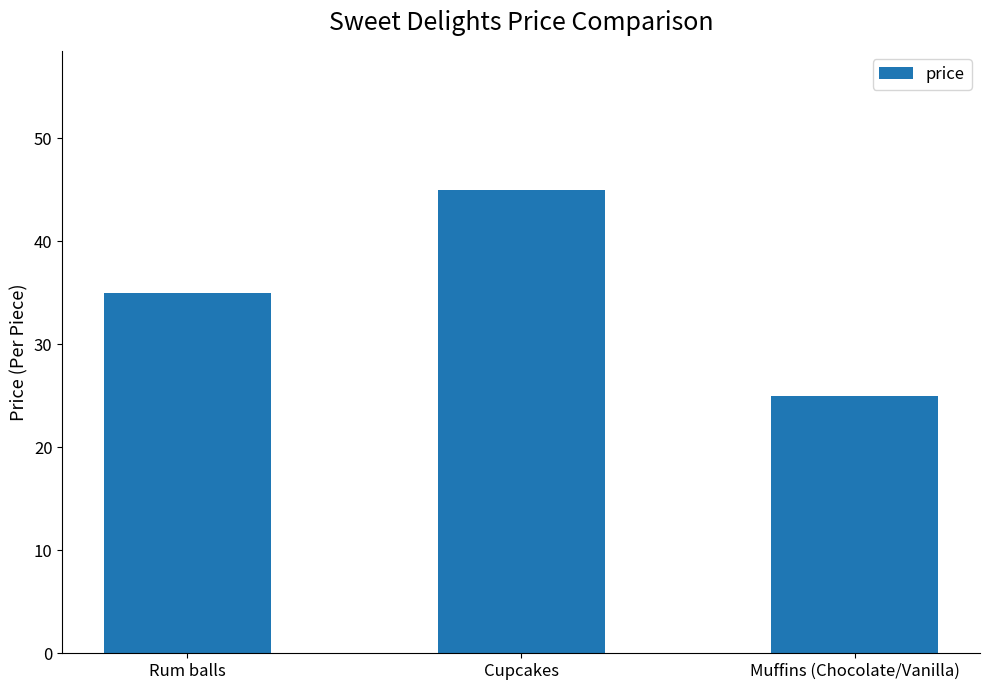

Rank the categories by value from lowest to highest.

Muffins (Chocolate/Vanilla), Rum balls, Cupcakes